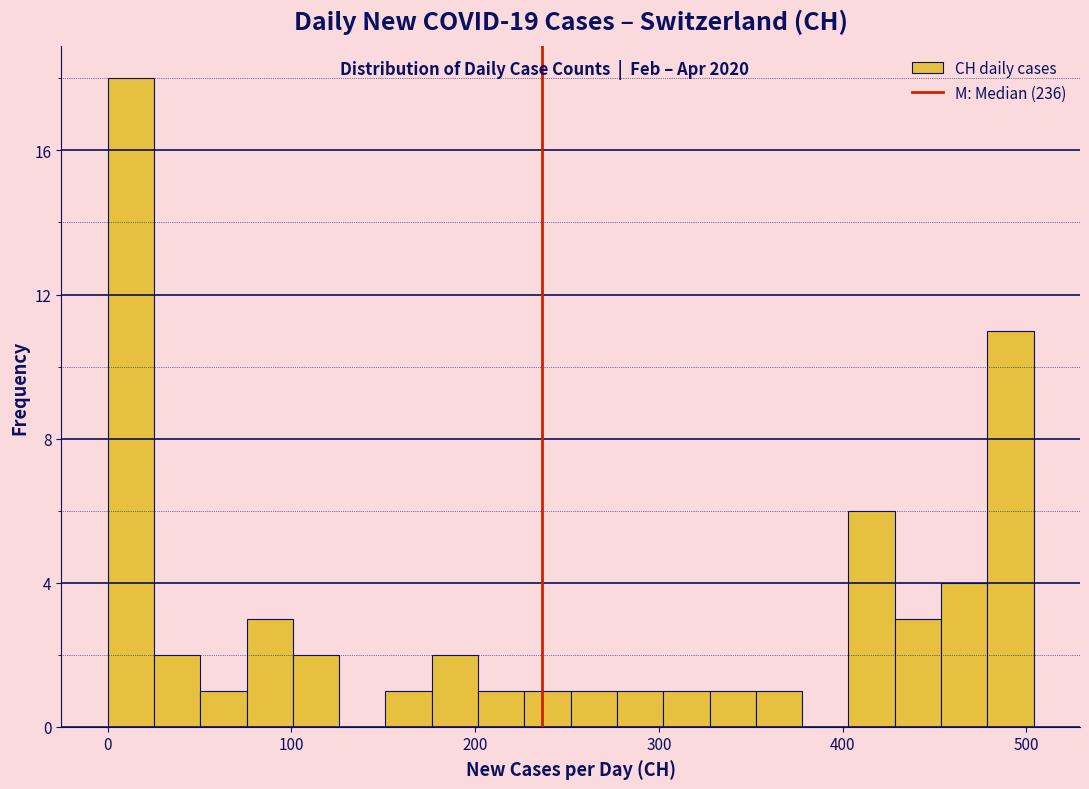

Read against the x-axis, roughly where is the centre of the tallest bar?

10